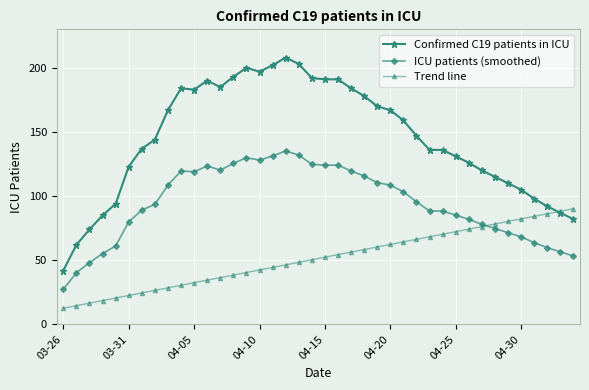

True or false: ICU patients (smoothed) and Confirmed C19 patients in ICU cross at least once.

False